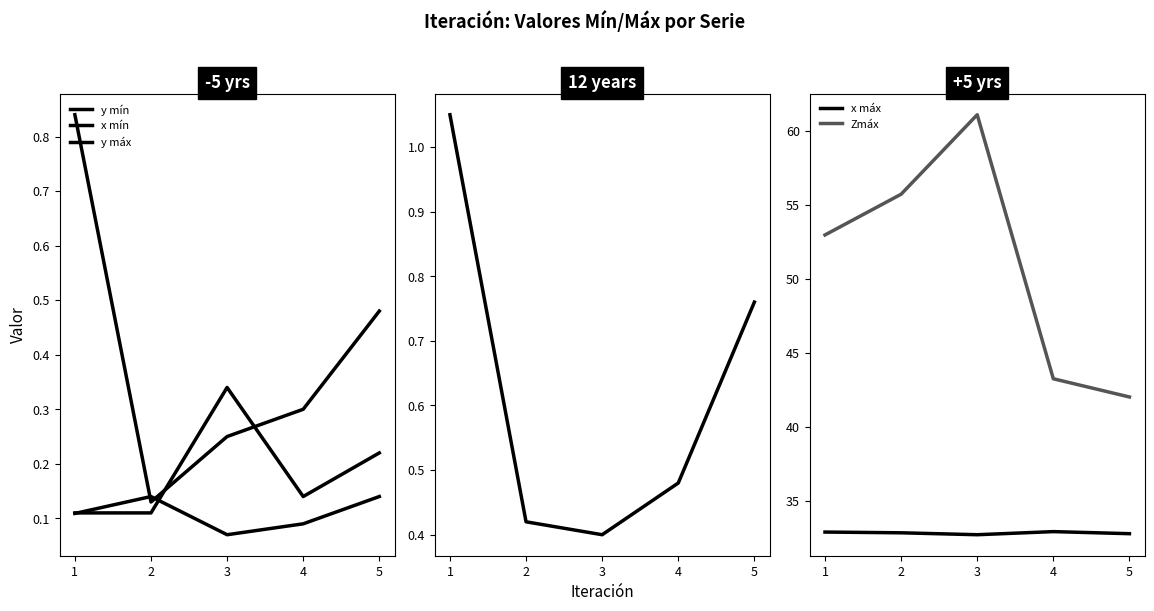

What is the average value of the Zmáx series?

51.0